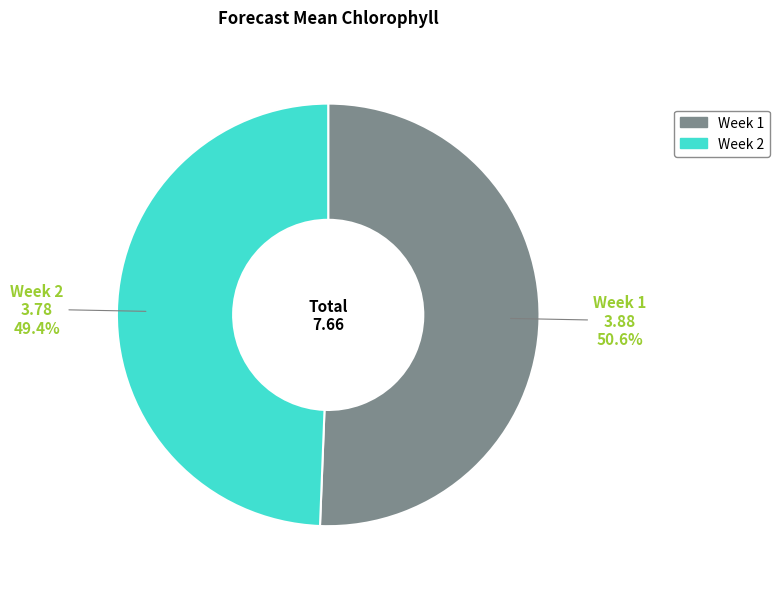

Is it true that Week 1 is 45% of the pie?

False